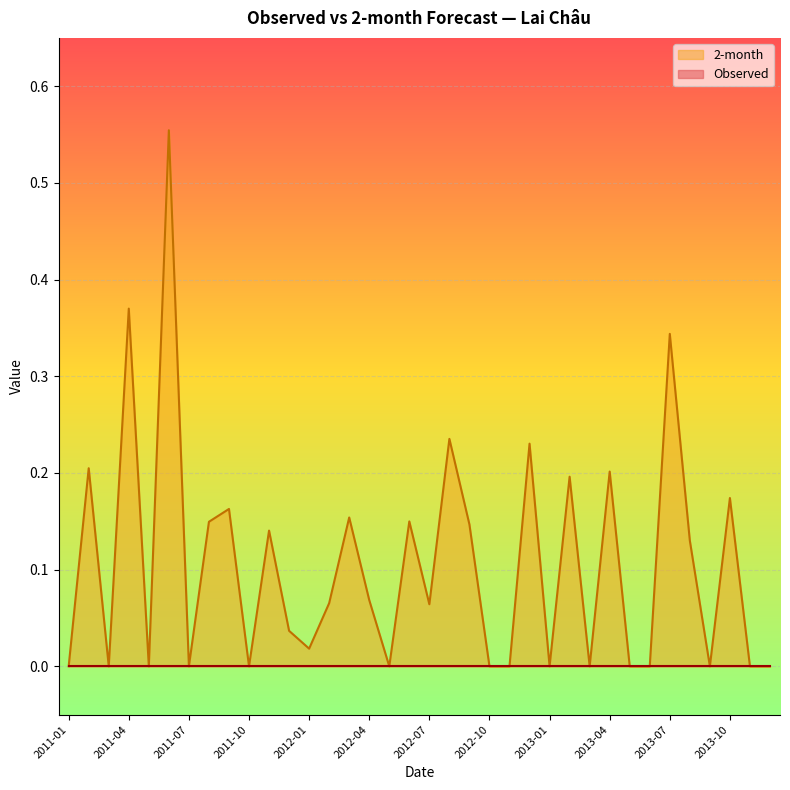

What is the label of the 3rd point from the left?

2011-03